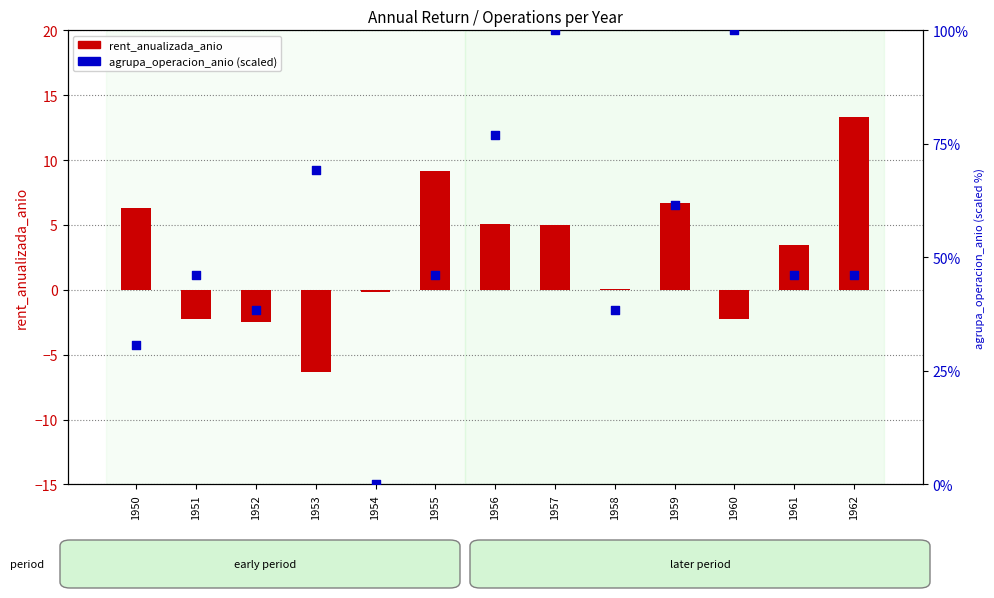

Which series has the largest Y range (max minus min)?

agrupa_operacion_anio